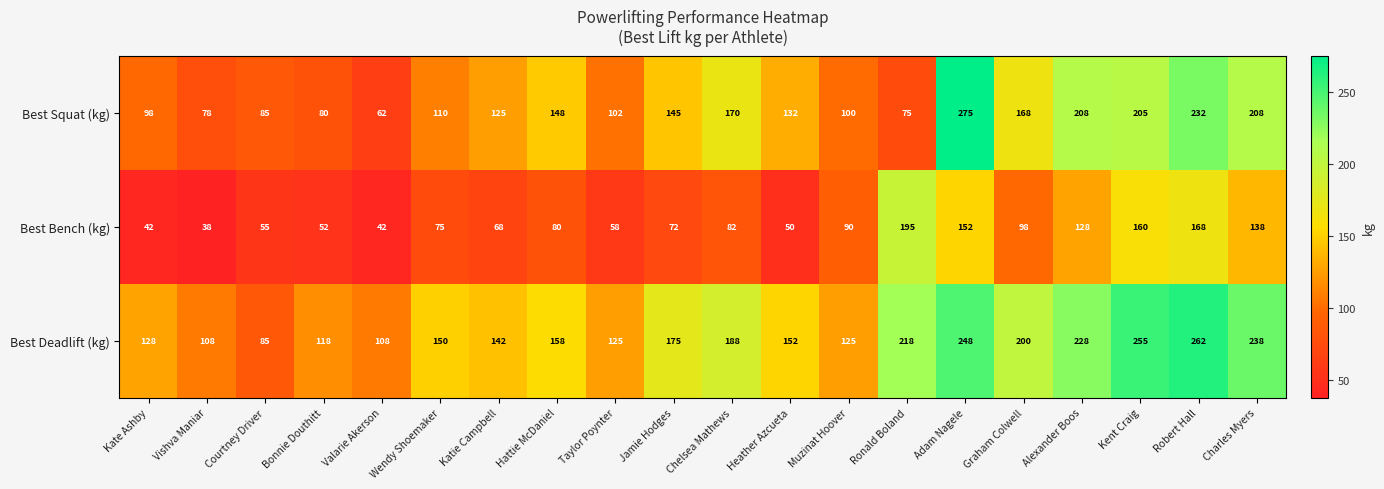

The Best Bench (kg) series shows 78 at Kent Craig. True or false?

False